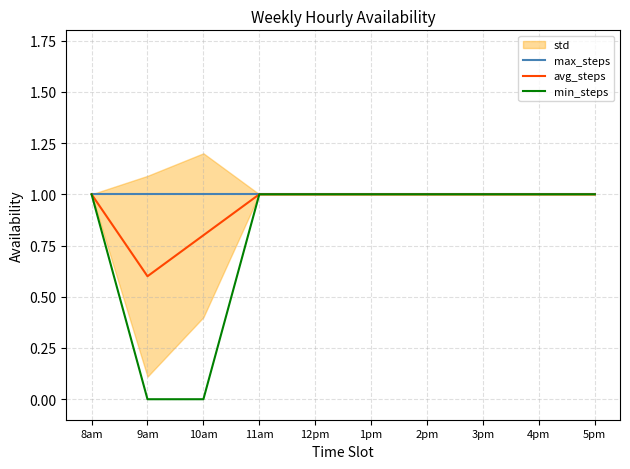

Rank the series by their maximum value, from lowest to highest.

max_steps, avg_steps, min_steps